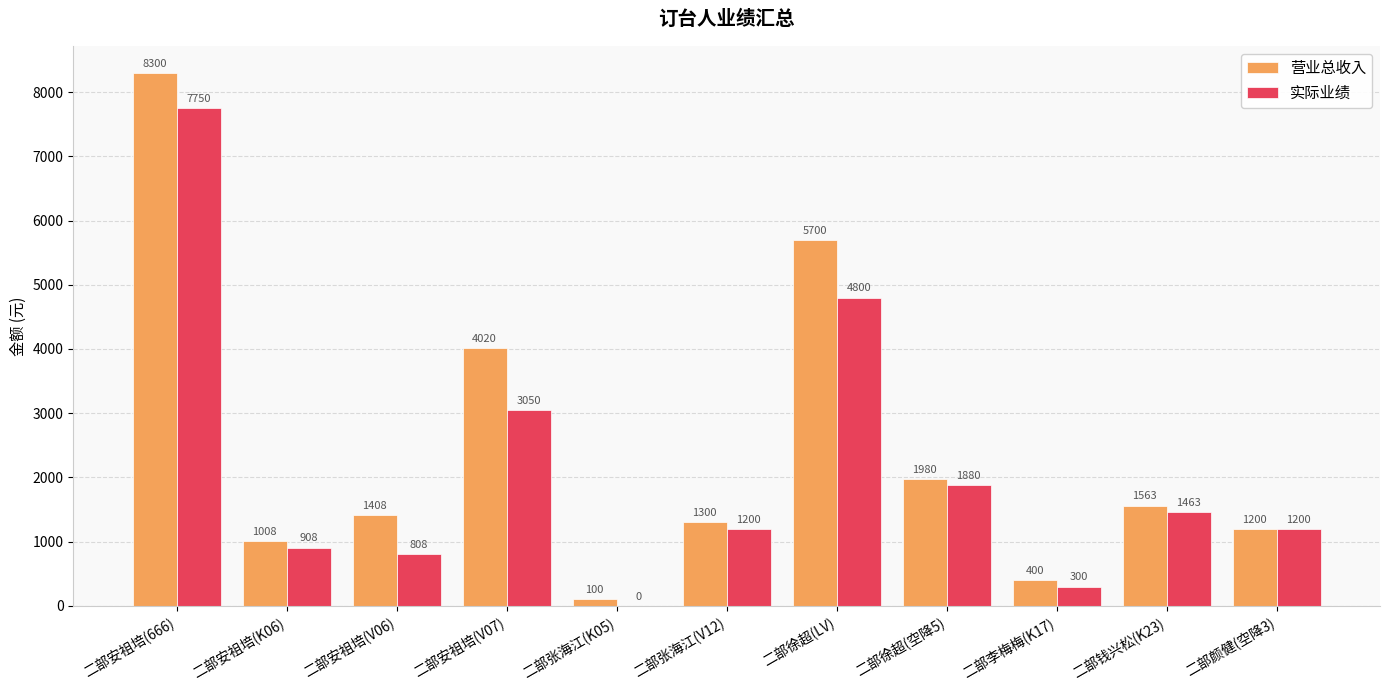

Are the bars grouped side by side (vs. stacked)?

Yes